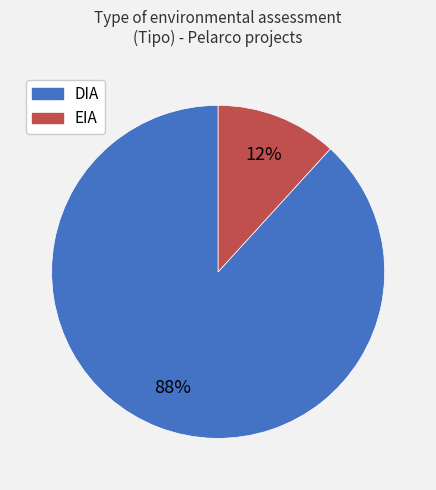

Rank the categories by value from lowest to highest.

EIA, DIA